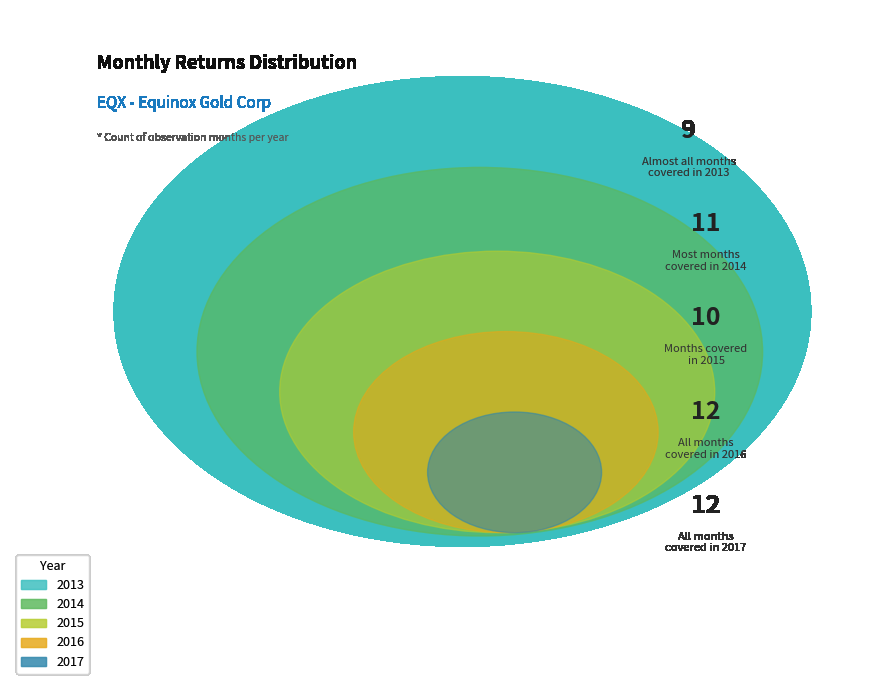

Rank the categories by value from lowest to highest.

2013, 2015, 2014, 2016, 2017